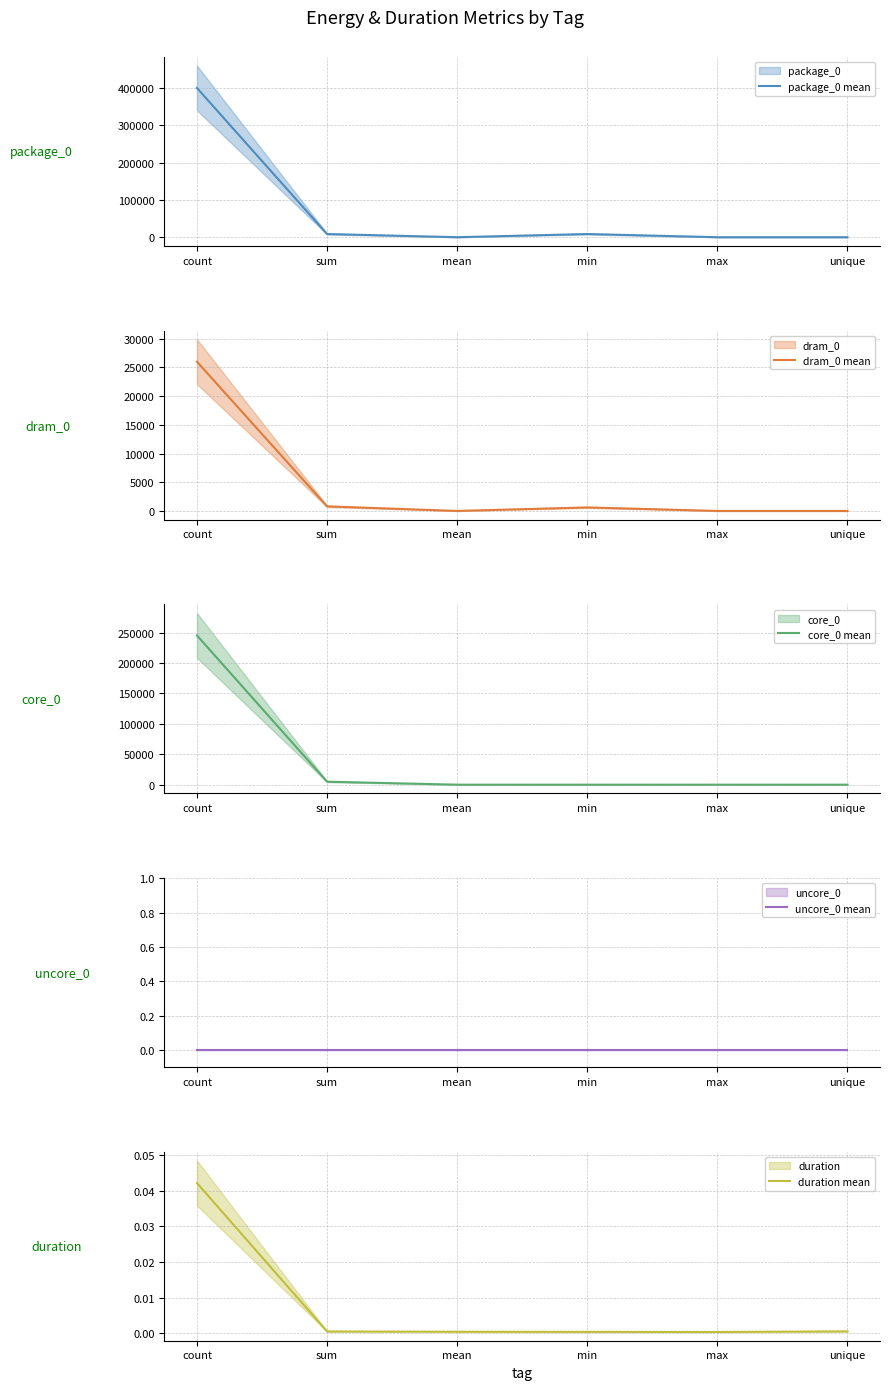

True or false: core_0 mean and duration mean intersect in this chart.

True